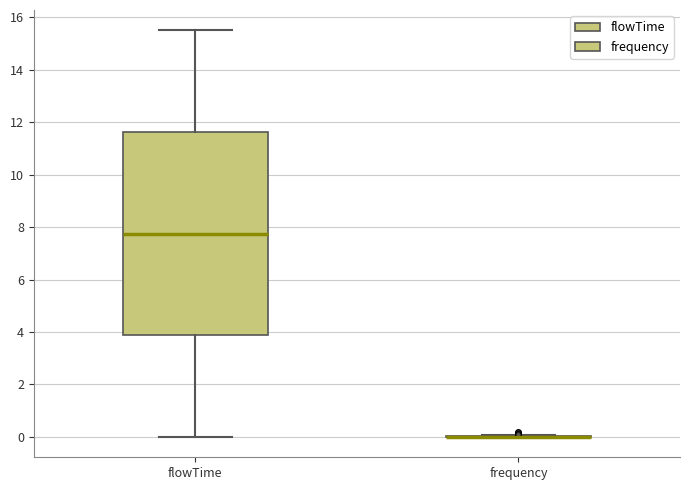

Which box is the tallest, from its lower edge to its upper edge?

flowTime